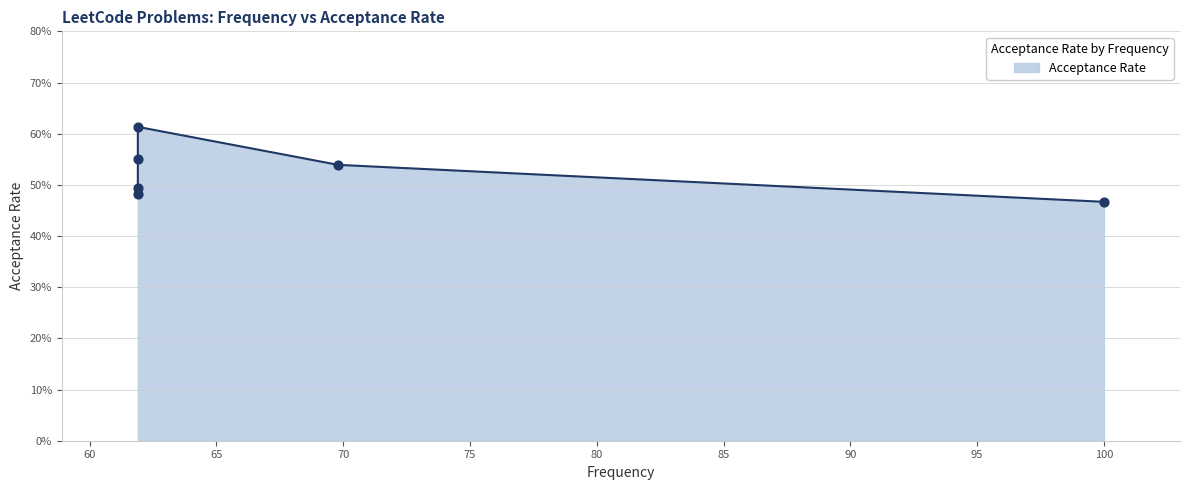

Between Task Scheduler
(MEDIUM, 61.9) and Best Time to Buy and Sell
(EASY, 61.9), which is larger?

Task Scheduler
(MEDIUM, 61.9)